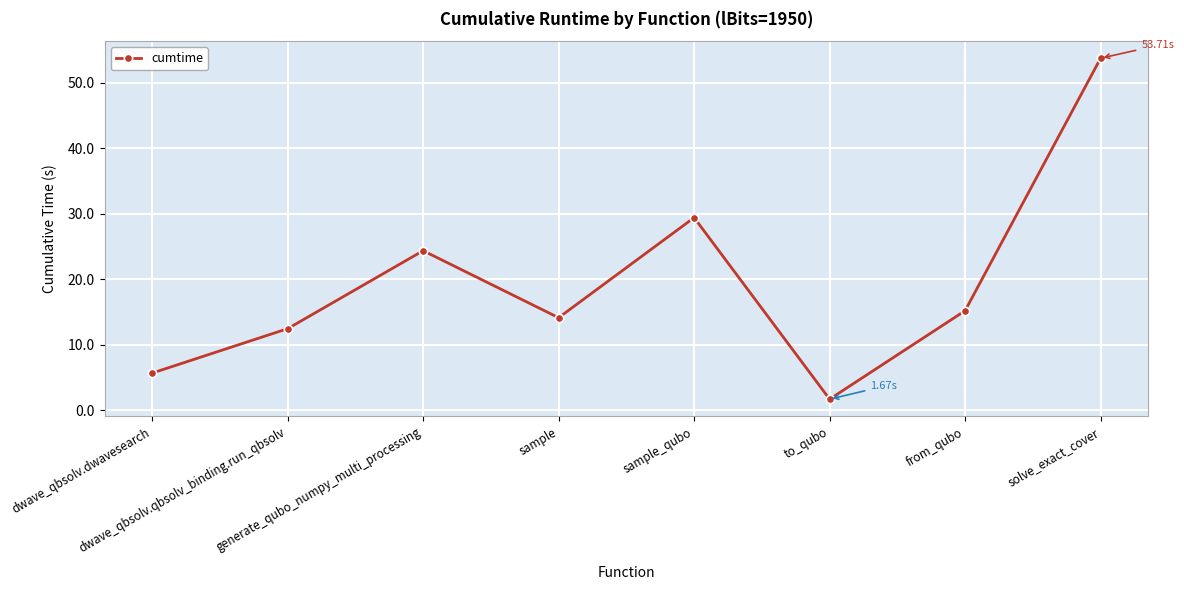

What is the change in value from dwave_qbsolv.dwavesearch to from_qubo?

+9.5